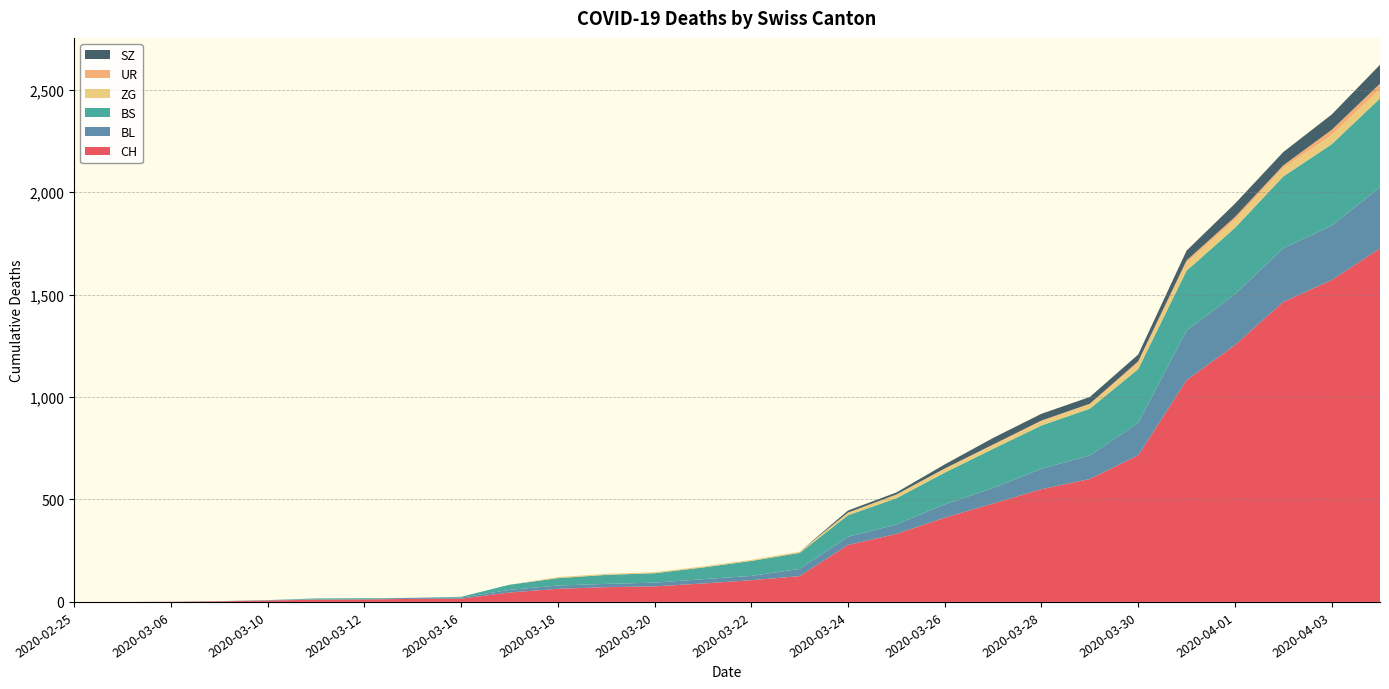

Reading left to right, list all the values displayed in this chart.

CH: 2020-02-25=0	2020-03-01=0	2020-03-06=1	2020-03-09=3	2020-03-10=7	2020-03-11=11	2020-03-12=12	2020-03-15=15	2020-03-16=16	2020-03-17=46	2020-03-18=64	2020-03-19=72	2020-03-20=76	2020-03-21=90	2020-03-22=106	2020-03-23=126	2020-03-24=278	2020-03-25=332	2020-03-26=411	2020-03-27=480	2020-03-28=550	2020-03-29=600	2020-03-30=715	2020-03-31=1082	2020-04-01=1253	2020-04-02=1464	2020-04-03=1570	2020-04-04=1725
BL: 2020-02-25=0	2020-03-01=0	2020-03-06=0	2020-03-09=1	2020-03-10=2	2020-03-11=2	2020-03-12=2	2020-03-15=5	2020-03-16=5	2020-03-17=13	2020-03-18=16	2020-03-19=16	2020-03-20=18	2020-03-21=21	2020-03-22=21	2020-03-23=35	2020-03-24=40	2020-03-25=46	2020-03-26=65	2020-03-27=76	2020-03-28=100	2020-03-29=115	2020-03-30=158	2020-03-31=242	2020-04-01=249	2020-04-02=262	2020-04-03=266	2020-04-04=298
BS: 2020-02-25=0	2020-03-01=0	2020-03-06=0	2020-03-09=0	2020-03-10=0	2020-03-11=4	2020-03-12=4	2020-03-15=0	2020-03-16=4	2020-03-17=25	2020-03-18=36	2020-03-19=44	2020-03-20=46	2020-03-21=57	2020-03-22=73	2020-03-23=78	2020-03-24=105	2020-03-25=128	2020-03-26=155	2020-03-27=191	2020-03-28=211	2020-03-29=228	2020-03-30=263	2020-03-31=292	2020-04-01=323	2020-04-02=350	2020-04-03=397	2020-04-04=434
ZG: 2020-02-25=0	2020-03-01=0	2020-03-06=0	2020-03-09=0	2020-03-10=0	2020-03-11=0	2020-03-12=0	2020-03-15=0	2020-03-16=0	2020-03-17=0	2020-03-18=5	2020-03-19=5	2020-03-20=5	2020-03-21=5	2020-03-22=5	2020-03-23=5	2020-03-24=12	2020-03-25=18	2020-03-26=18	2020-03-27=18	2020-03-28=21	2020-03-29=21	2020-03-30=29	2020-03-31=39	2020-04-01=40	2020-04-02=41	2020-04-03=44	2020-04-04=46
UR: 2020-02-25=0	2020-03-01=0	2020-03-06=0	2020-03-09=0	2020-03-10=0	2020-03-11=0	2020-03-12=0	2020-03-15=0	2020-03-16=0	2020-03-17=0	2020-03-18=0	2020-03-19=0	2020-03-20=0	2020-03-21=0	2020-03-22=0	2020-03-23=1	2020-03-24=1	2020-03-25=0	2020-03-26=2	2020-03-27=3	2020-03-28=3	2020-03-29=3	2020-03-30=9	2020-03-31=11	2020-04-01=13	2020-04-02=13	2020-04-03=26	2020-04-04=26
SZ: 2020-02-25=0	2020-03-01=0	2020-03-06=0	2020-03-09=0	2020-03-10=0	2020-03-11=0	2020-03-12=0	2020-03-15=0	2020-03-16=0	2020-03-17=0	2020-03-18=0	2020-03-19=0	2020-03-20=0	2020-03-21=0	2020-03-22=0	2020-03-23=0	2020-03-24=10	2020-03-25=10	2020-03-26=20	2020-03-27=32	2020-03-28=33	2020-03-29=33	2020-03-30=33	2020-03-31=48	2020-04-01=65	2020-04-02=65	2020-04-03=75	2020-04-04=92